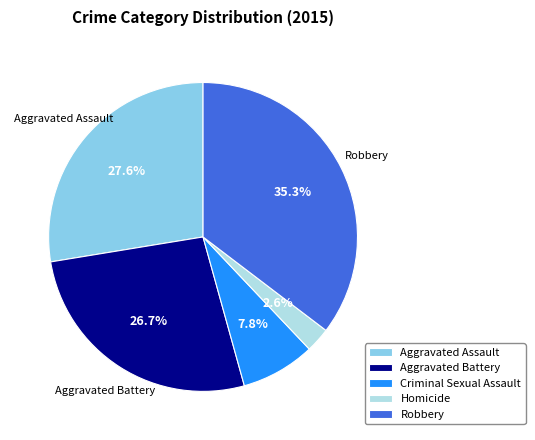

Which category has the biggest portion of the pie?

Robbery